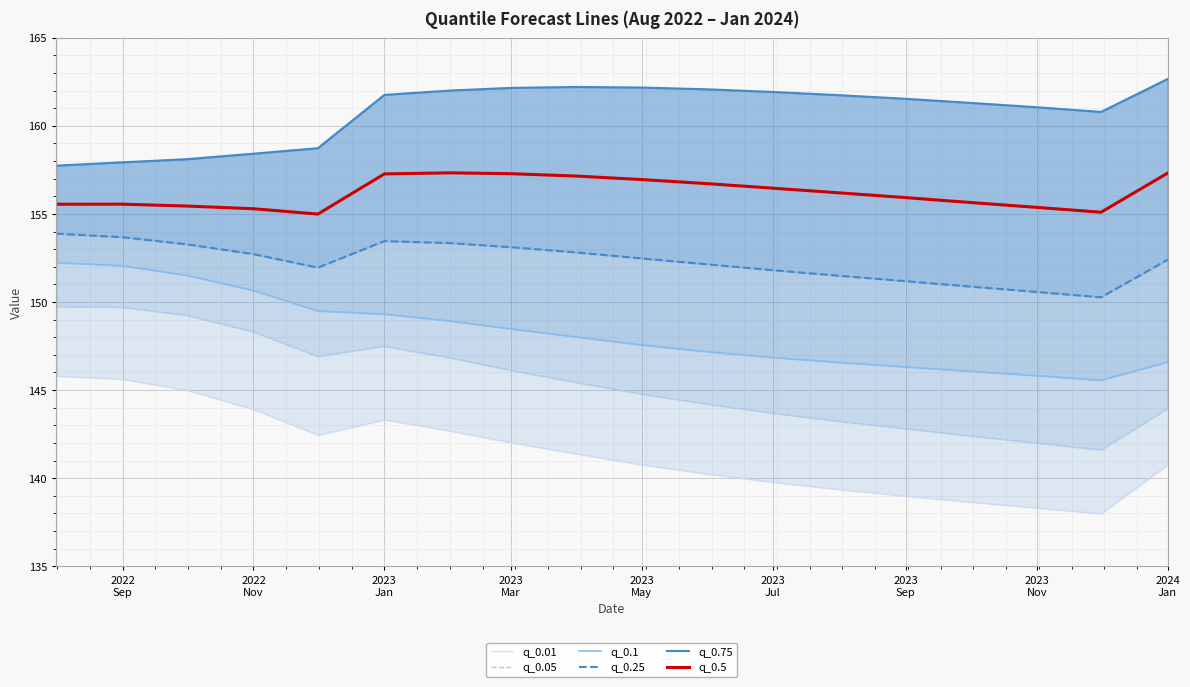

How many lines are shown in the chart?

6